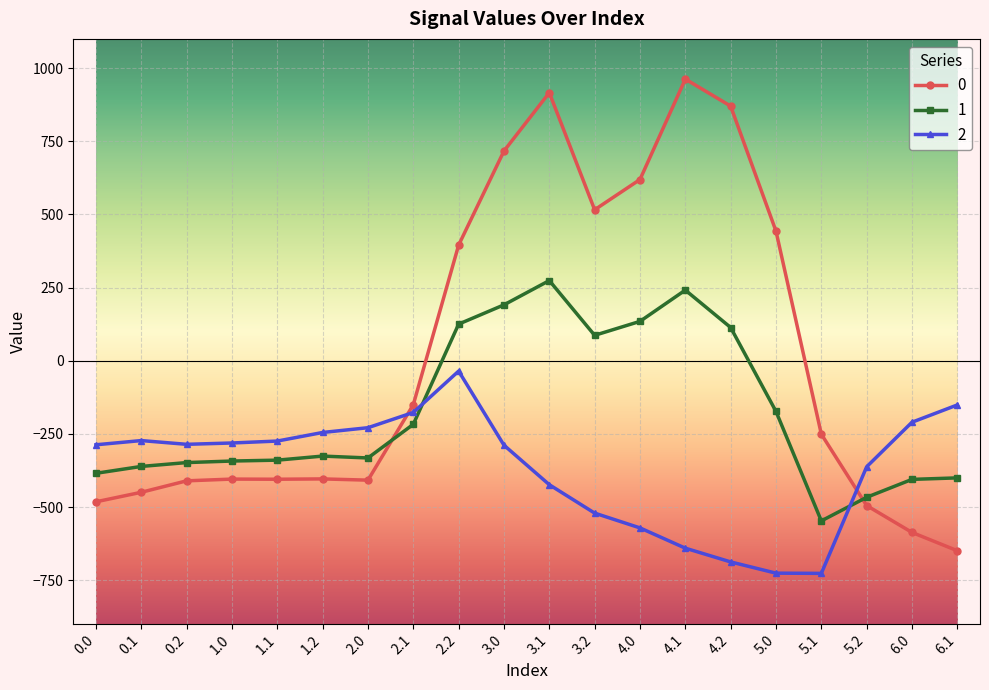

Where does the 0 series first go above -250?

2.1